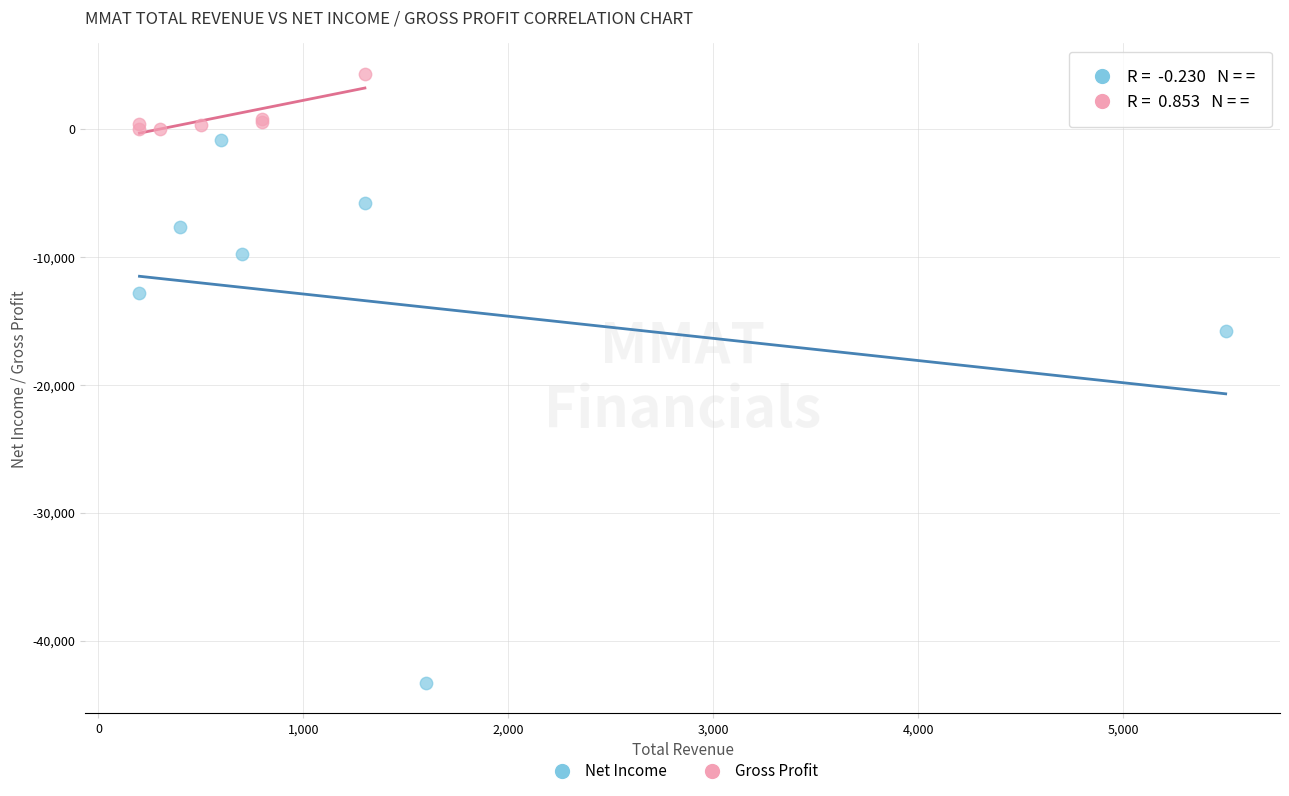

What are all the series names shown in the legend?

Net Income, Gross Profit